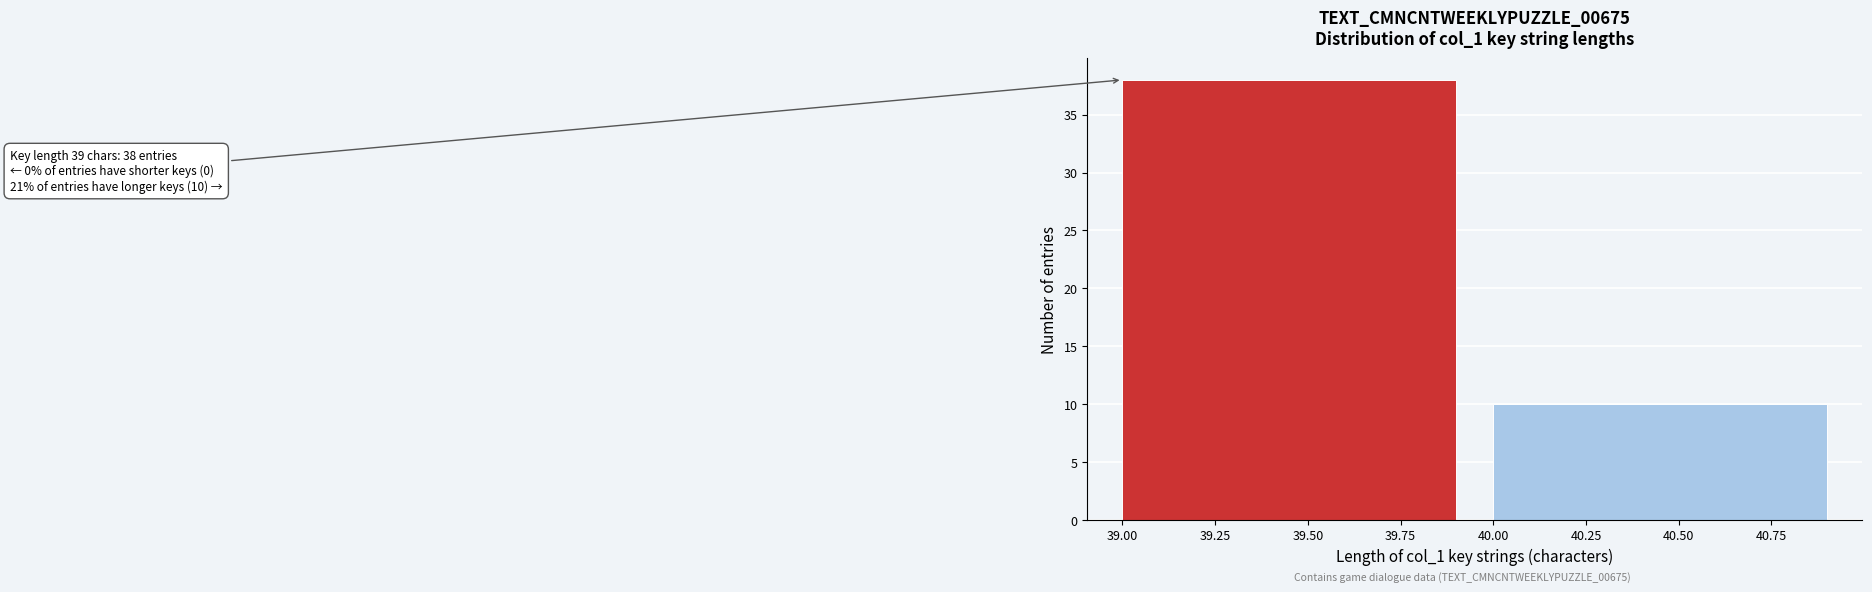

Reading left to right, list all the values displayed in this chart.

39.50=38	40.50=10